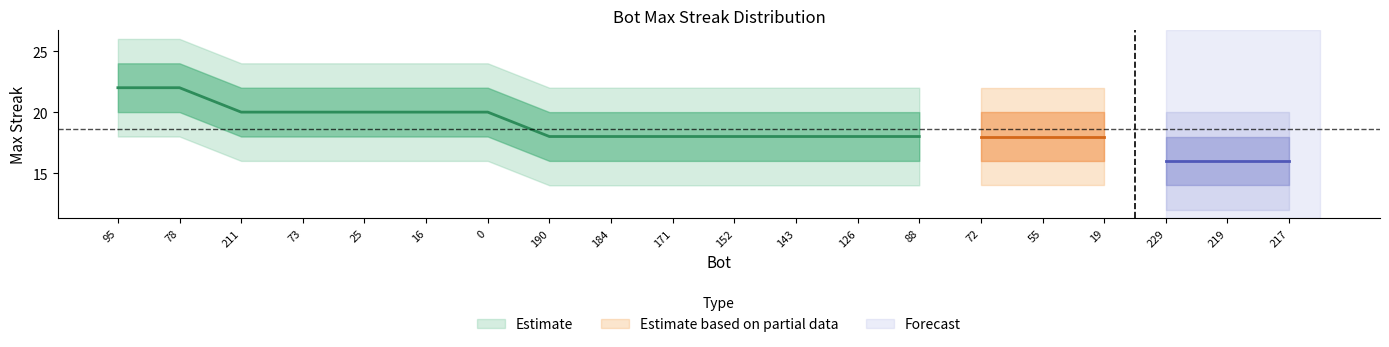

The value of lower1 at 88 is 16. True or false?

True